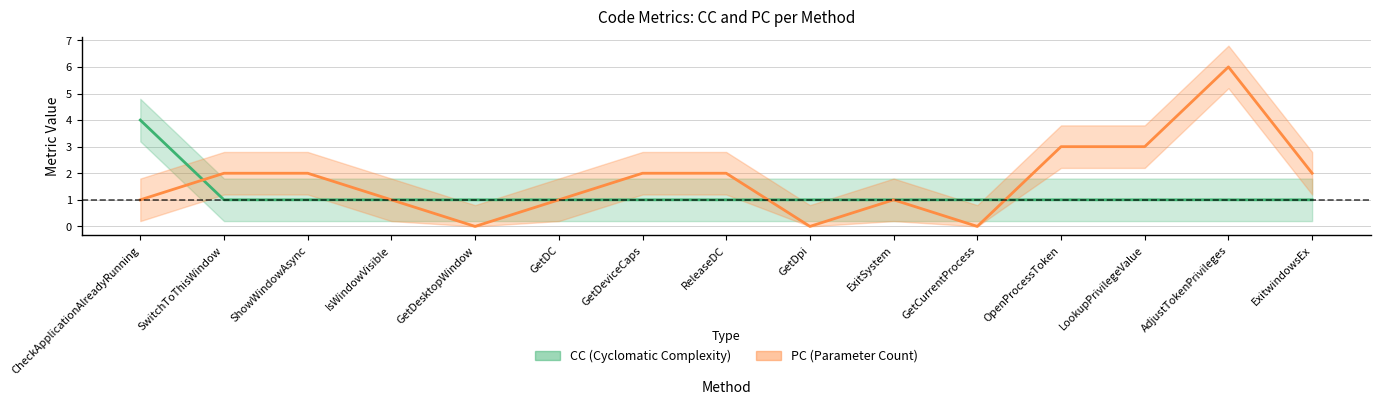

Reading left to right, list all the values displayed in this chart.

CC: CheckApplicationAlreadyRunning=4	SwitchToThisWindow=1	ShowWindowAsync=1	IsWindowVisible=1	GetDesktopWindow=1	GetDC=1	GetDeviceCaps=1	ReleaseDC=1	GetDpi=1	ExitSystem=1	GetCurrentProcess=1	OpenProcessToken=1	LookupPrivilegeValue=1	AdjustTokenPrivileges=1	ExitwindowsEx=1
PC: CheckApplicationAlreadyRunning=1	SwitchToThisWindow=2	ShowWindowAsync=2	IsWindowVisible=1	GetDesktopWindow=0	GetDC=1	GetDeviceCaps=2	ReleaseDC=2	GetDpi=0	ExitSystem=1	GetCurrentProcess=0	OpenProcessToken=3	LookupPrivilegeValue=3	AdjustTokenPrivileges=6	ExitwindowsEx=2